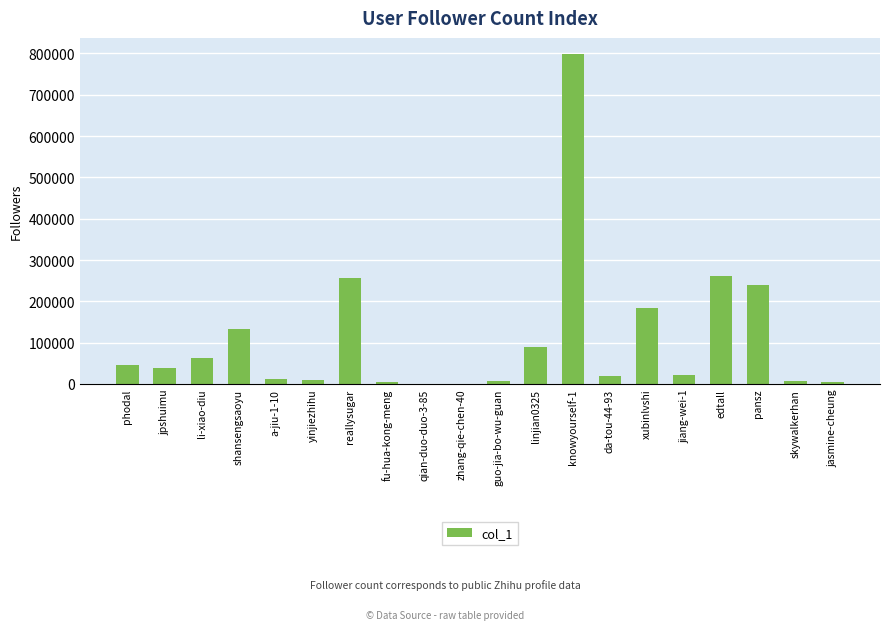

What is the greatest value displayed?

797703